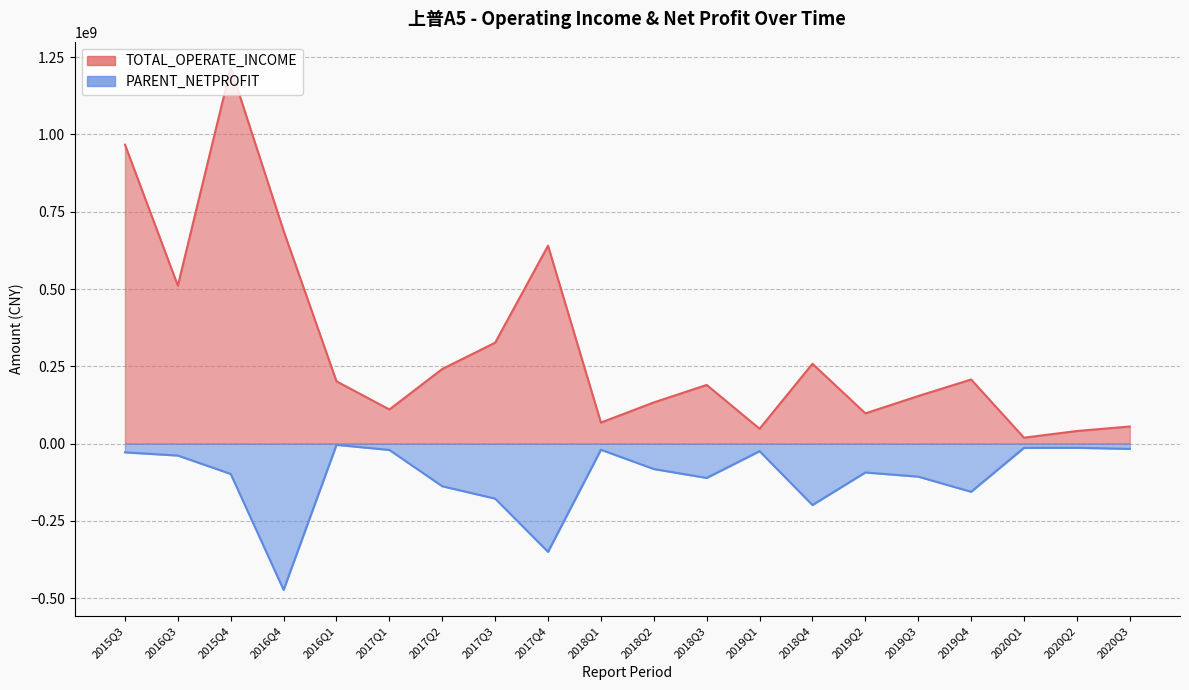

Which label corresponds to the largest value in the chart?

2015Q4